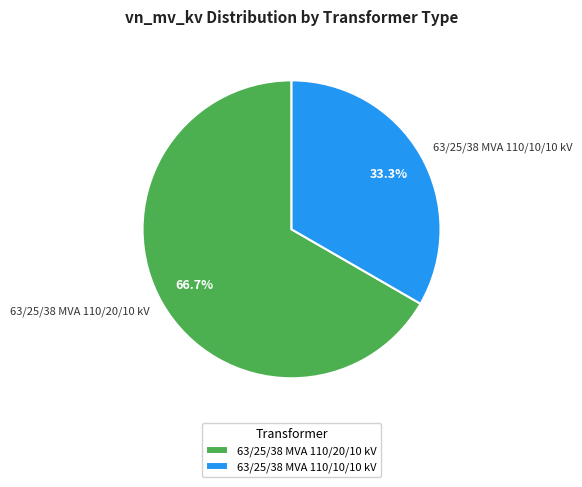

What portion of the pie excludes 63/25/38 MVA 110/10/10 kV?

66.7%